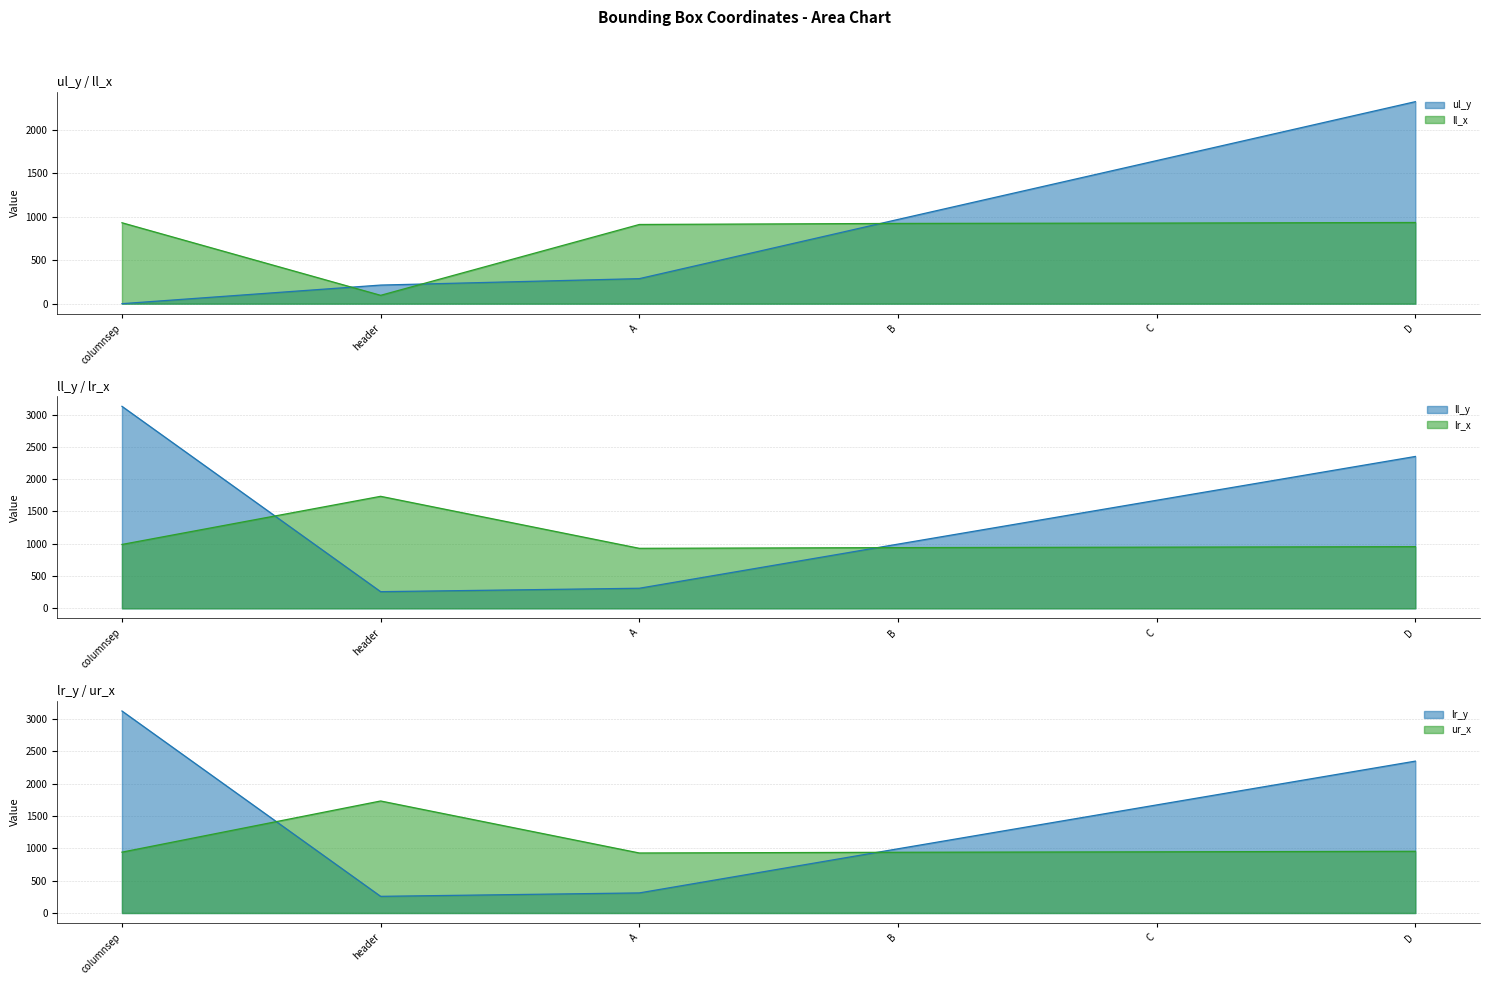

What is the difference between the second highest and second lowest values in the ur_x series?

15